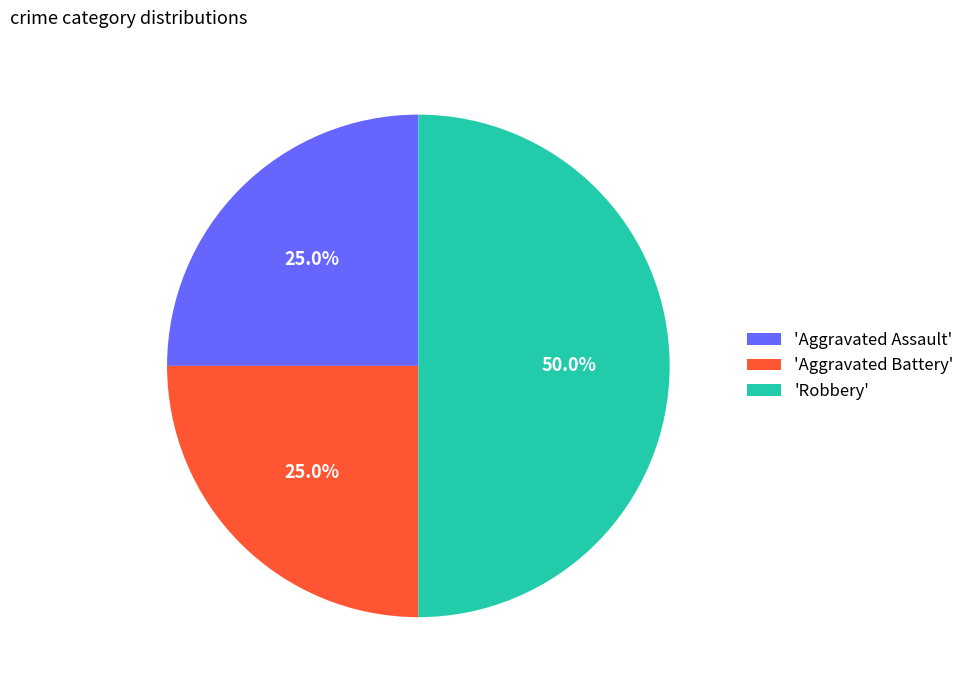

Does 'Aggravated Battery' represent more than half of the total?

No